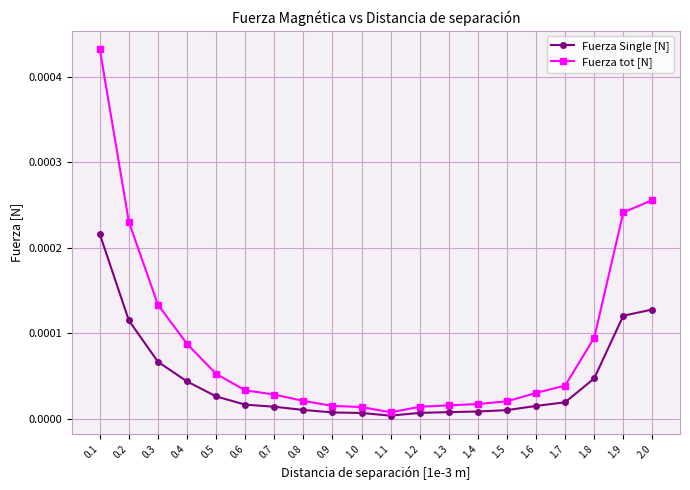

Which series has the widest spread of values?

Fuerza tot [N]